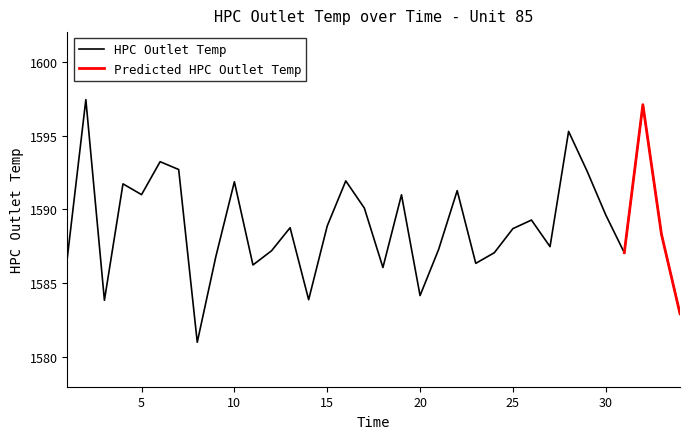

What is the difference between the second highest and minimum values?

16.1